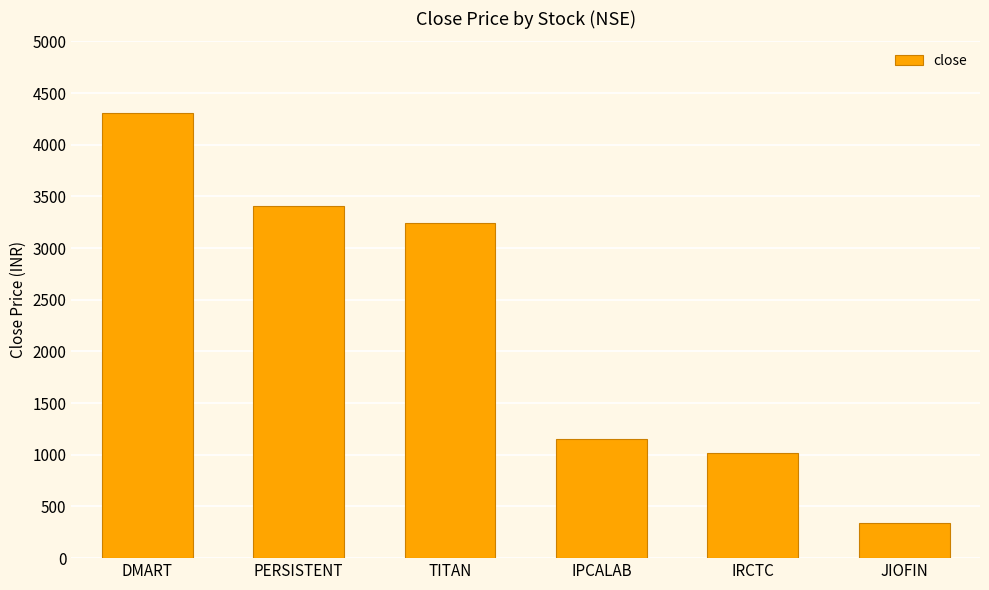

The value at TITAN is 648.6. True or false?

False